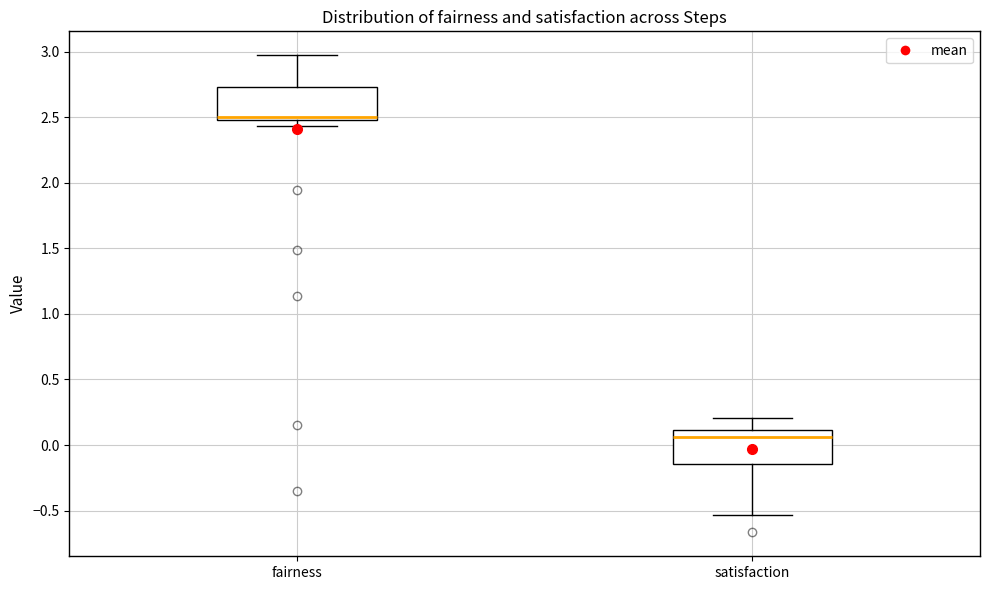

Reading left to right, read every box against the y-axis: the position of its median line, the range the box covers, and the ends of its whiskers. The values are not printed on the chart, so give them approximately, as read against the axis.

fairness: median 2.50 (just above the box's lower edge), box 2.50 to 2.75, whiskers 2.45 to 2.95
satisfaction: median 0.05, box -0.15 to 0.10, whiskers -0.55 to 0.20